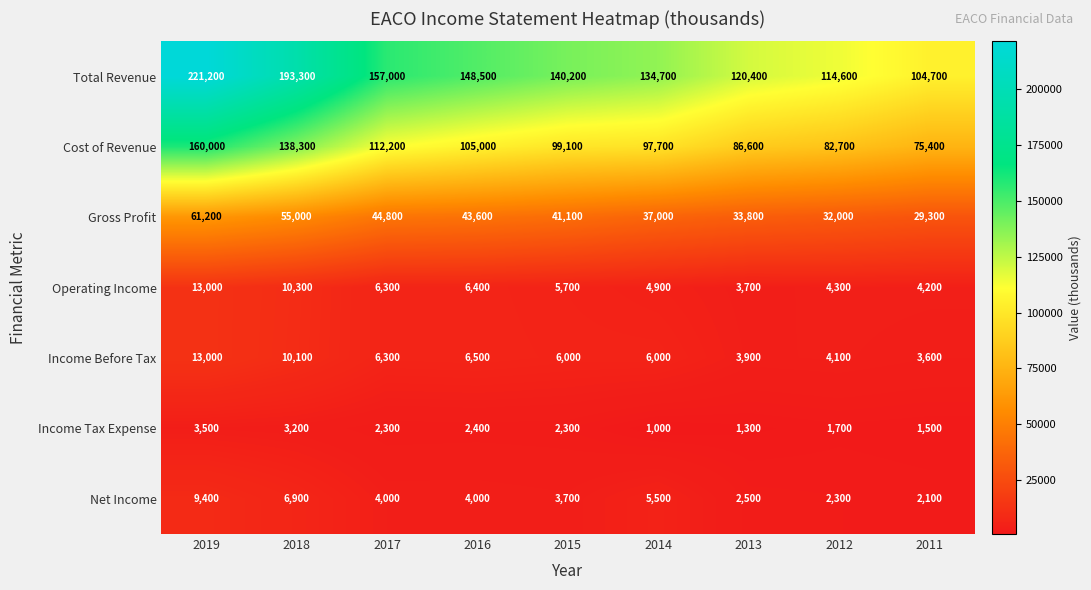

Count the number of categories in the chart.

9